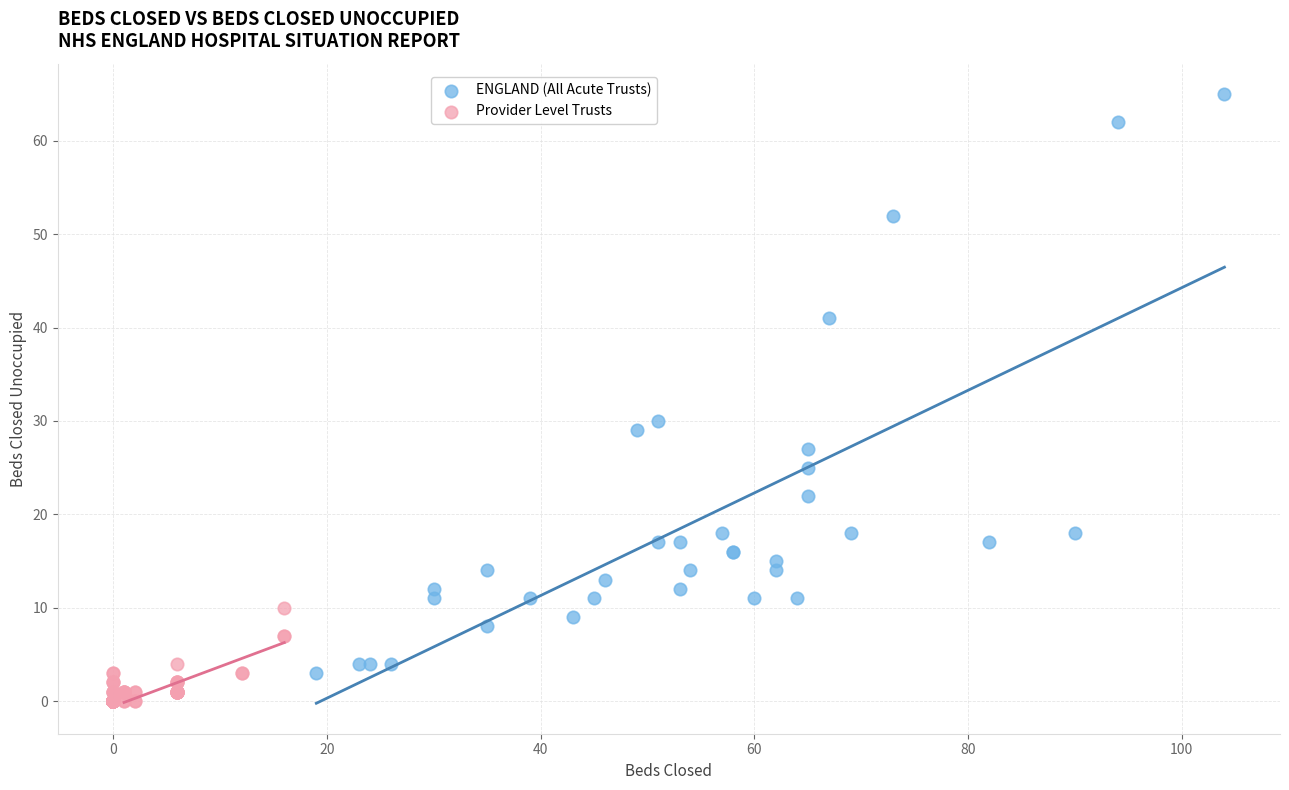

Which series contains the highest Y value?

ENGLAND (All Acute Trusts)